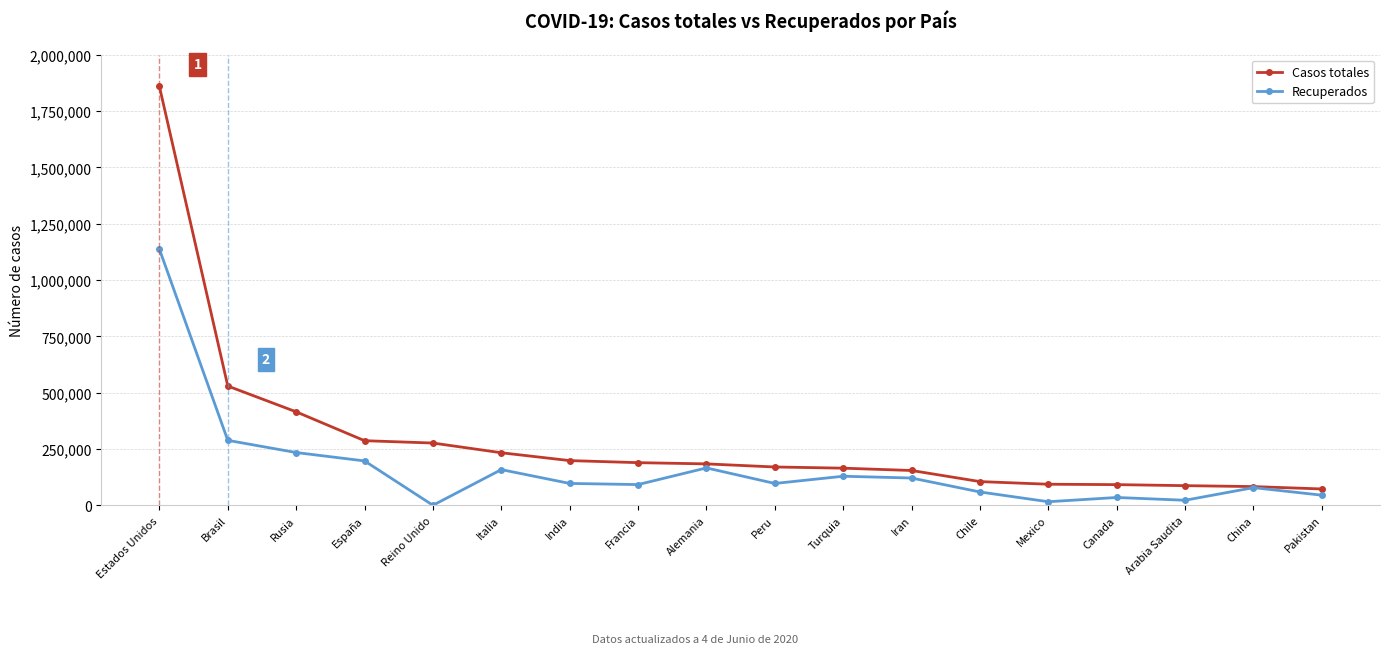

What is the minimum value for Casos totales?

72460